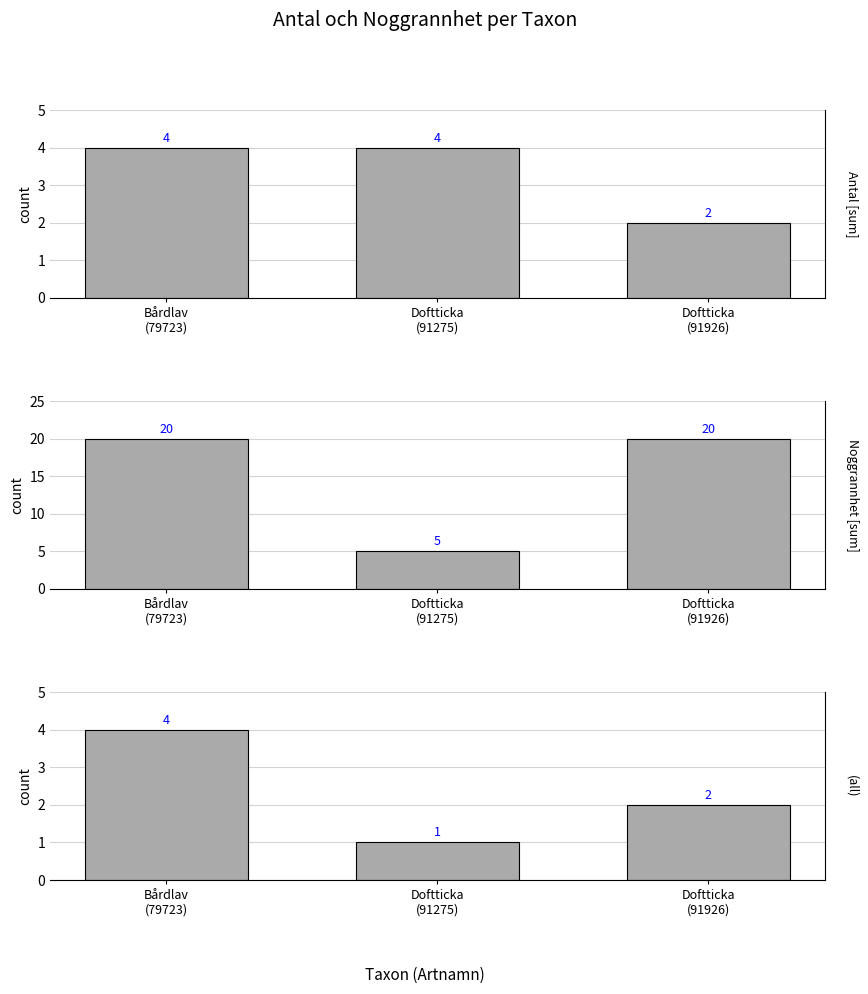

What is the greatest value displayed?

20